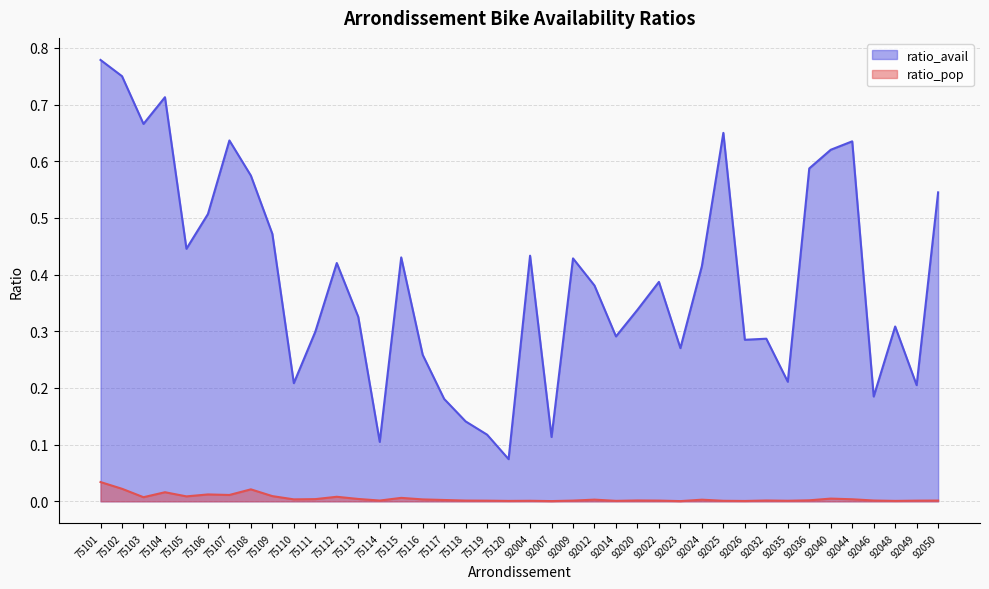

True or false: ratio_avail has a value of 0.3 at 92023.

True